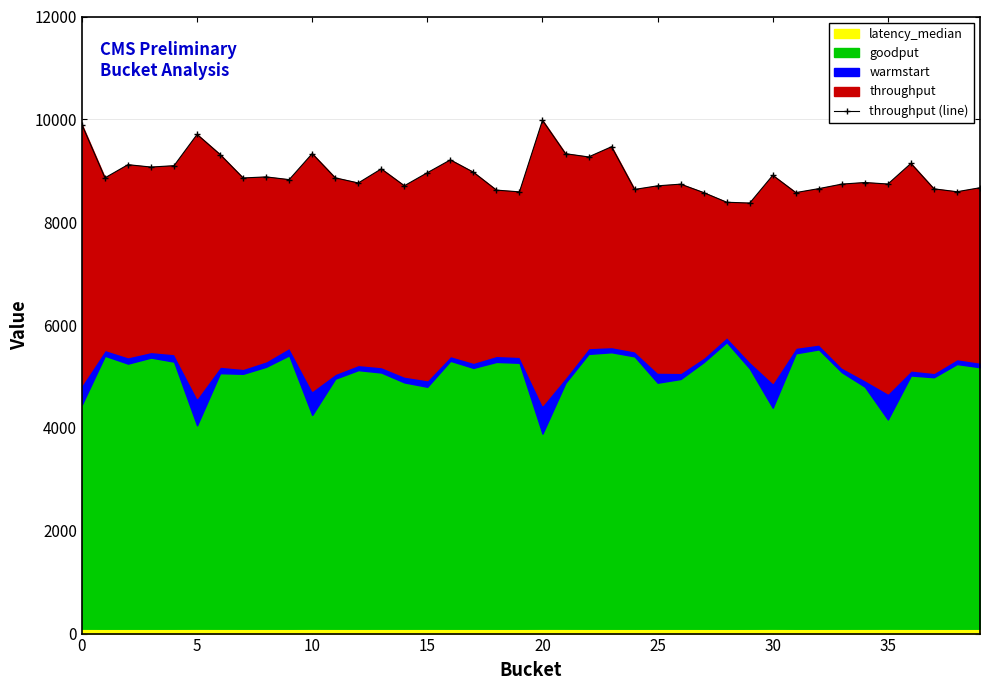

Which has a higher value, 25 or 10?

25